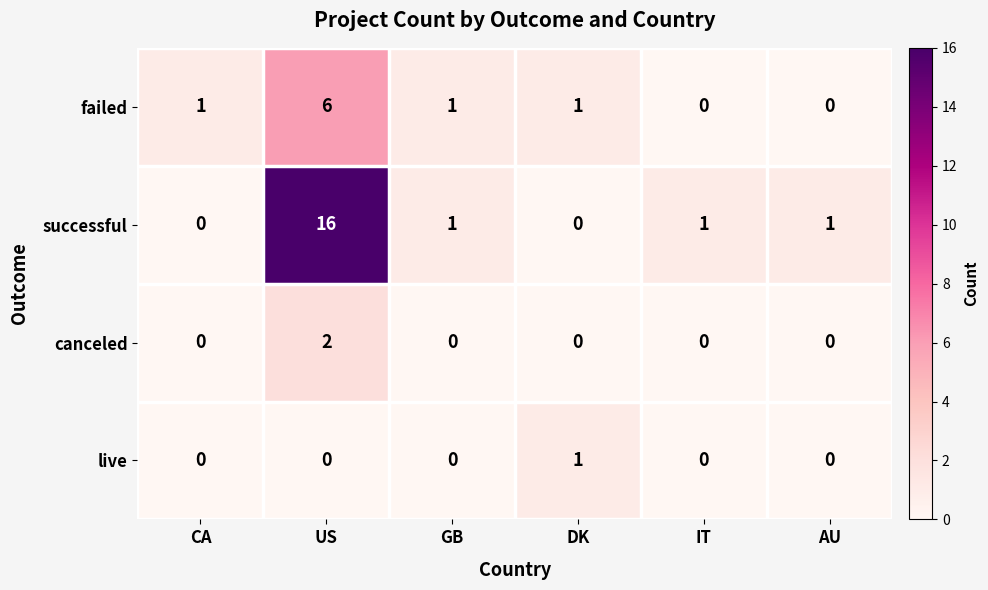

Where is successful nearest to the value 8?

GB